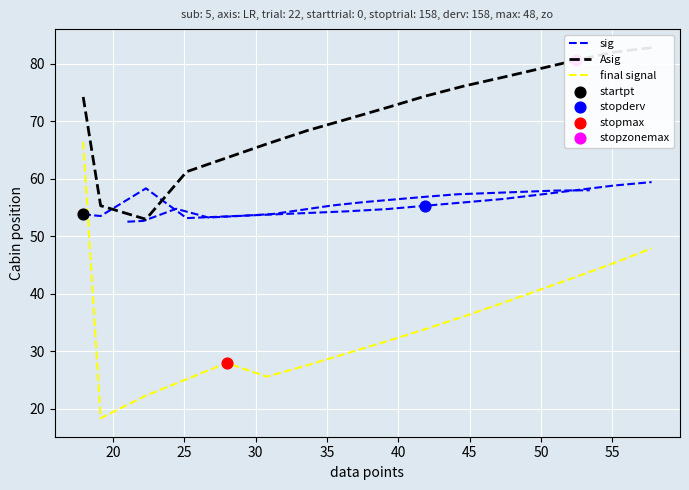

Which series has the widest spread of Y values?

final signal